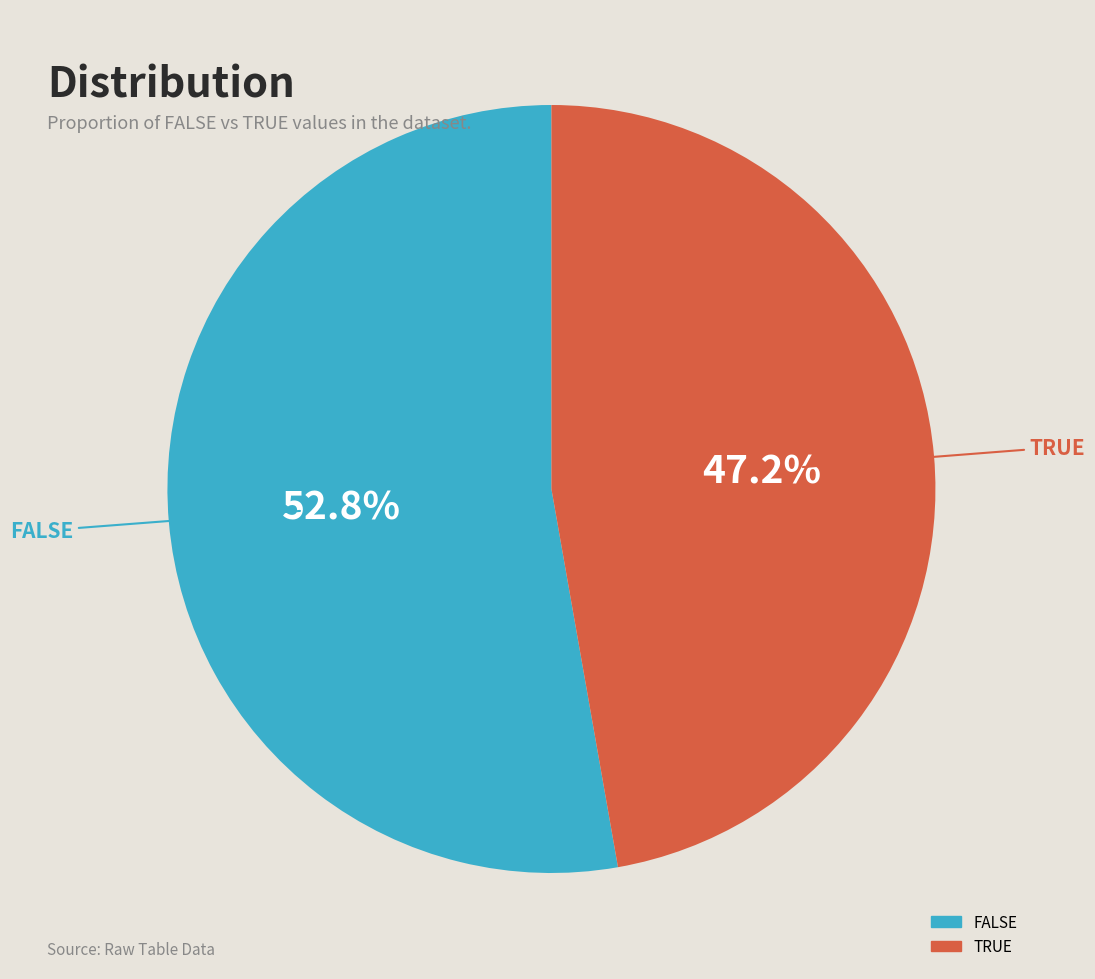

What is the smallest slice in the pie chart?

TRUE